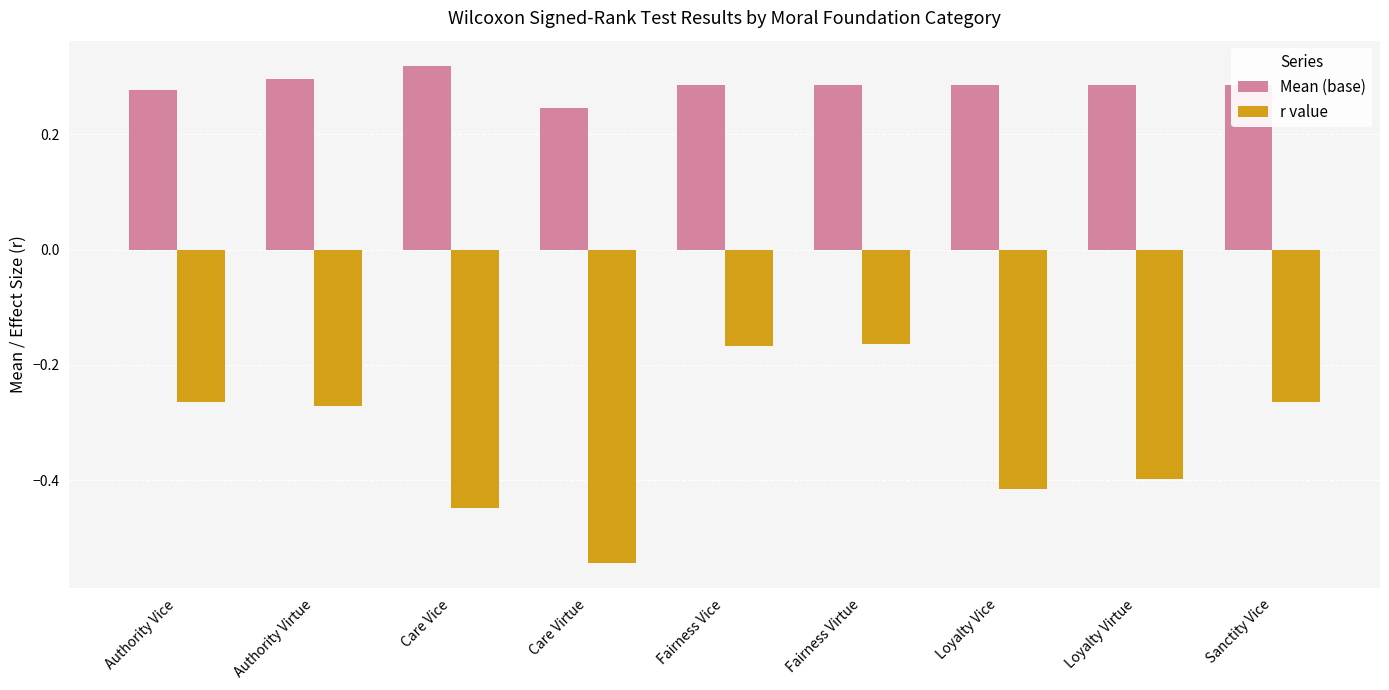

What is the spread (max minus min) of values at Care Vice?

0.8